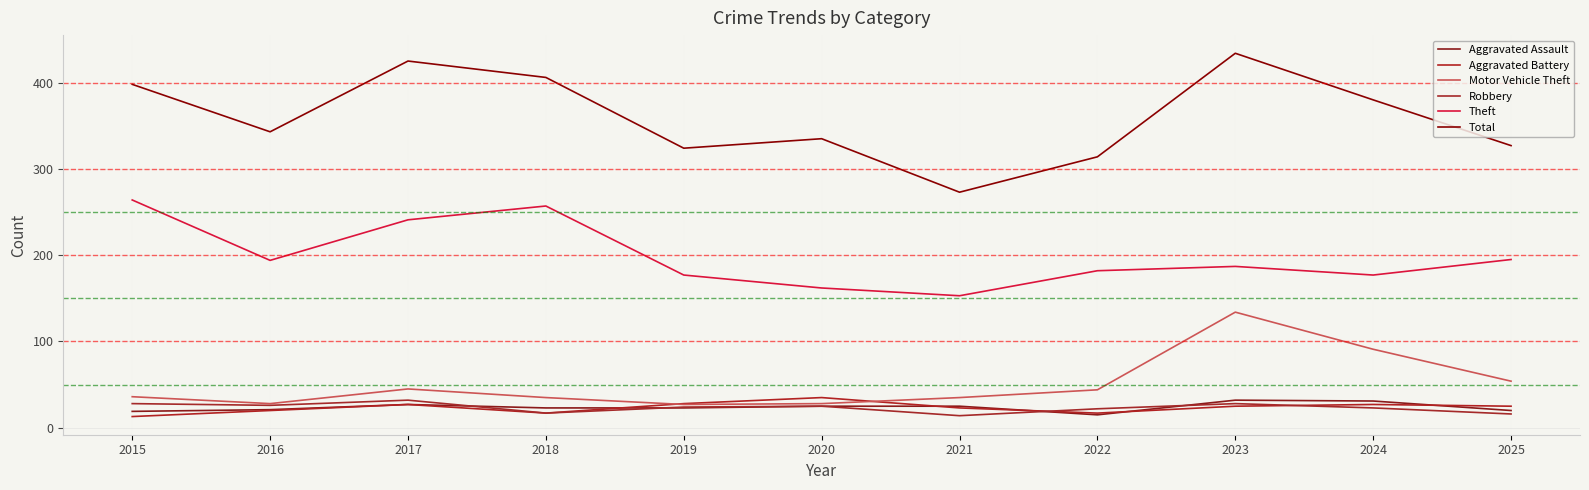

True or false: Aggravated Battery has a value of 20 at 2015.

False